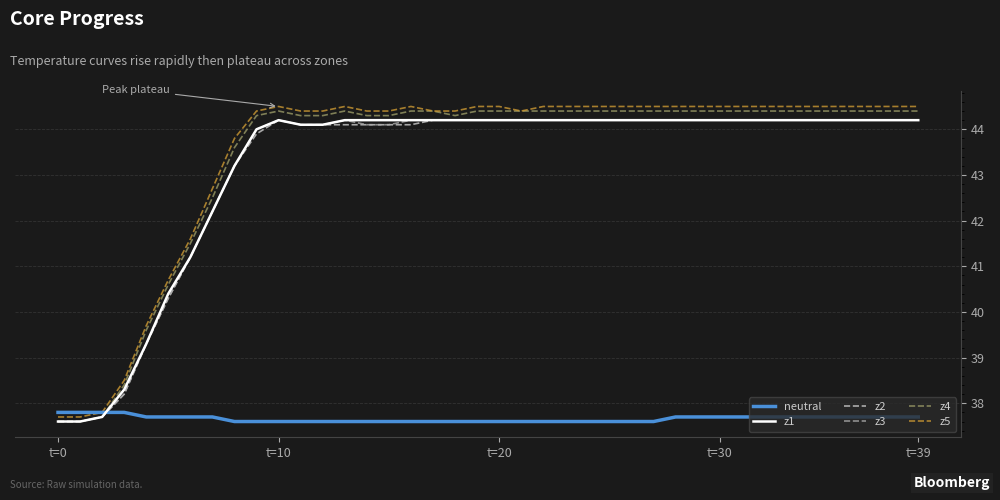

What is the minimum value for neutral?

37.6